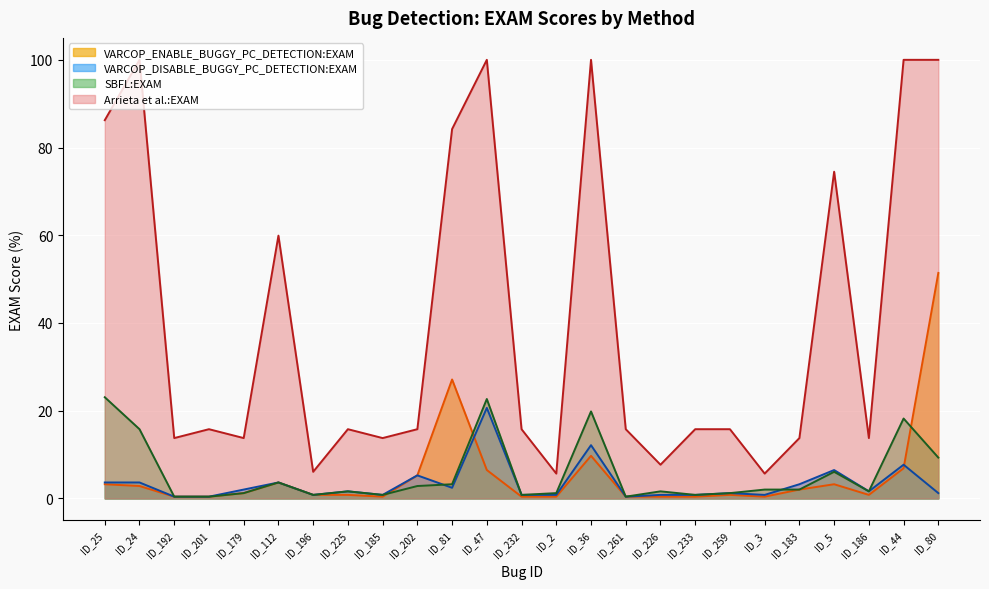

How many lines are shown in the chart?

4